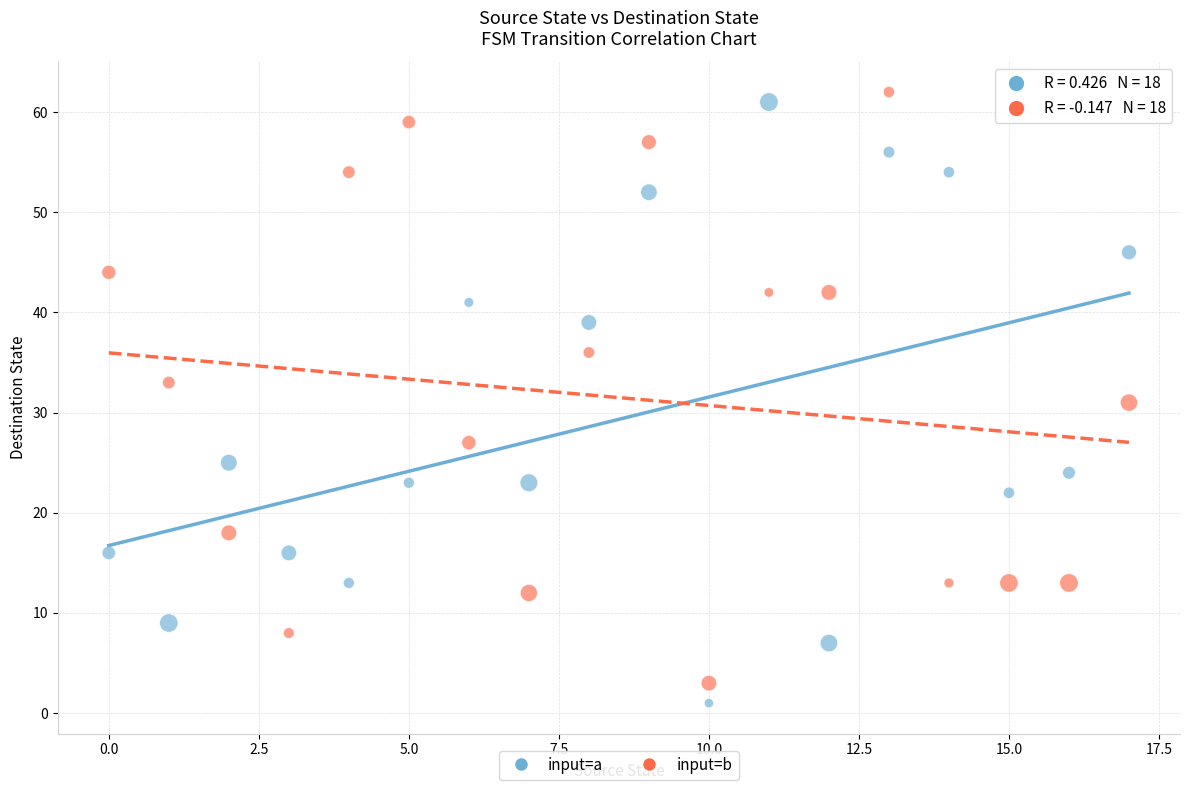

Across all data points, what is the range of Y values (max minus min)?

61